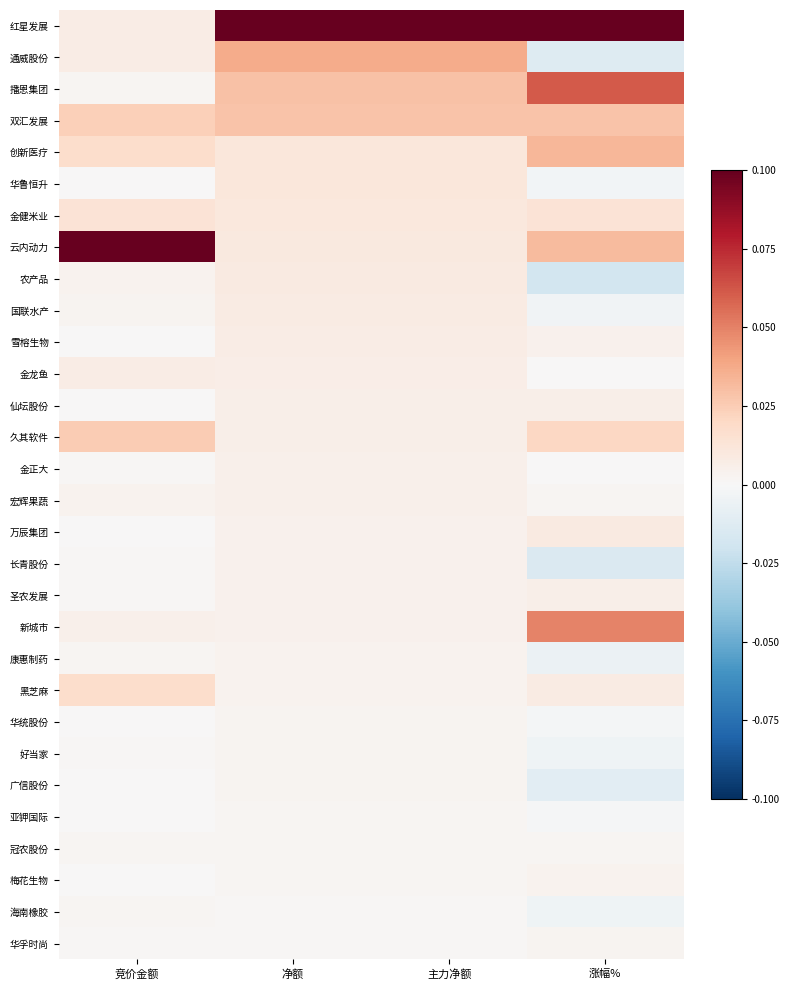

What is the greatest value displayed?

0.1